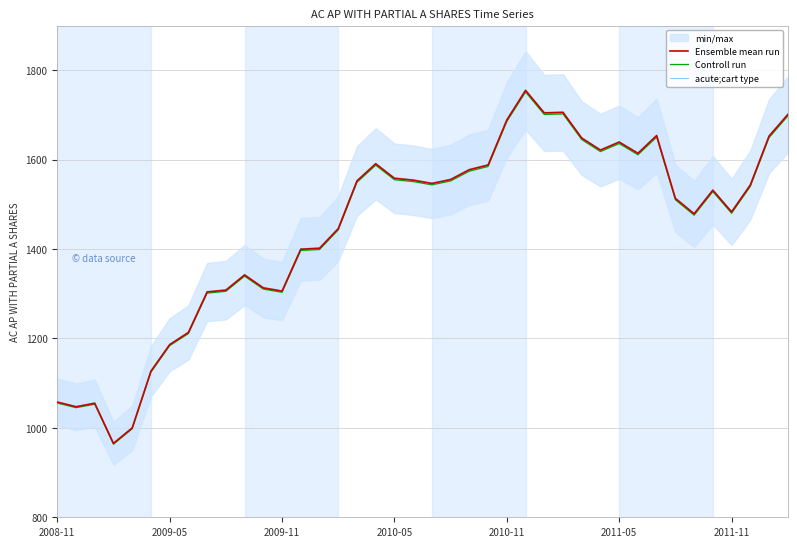

At which category is the sum across all series the highest?

25